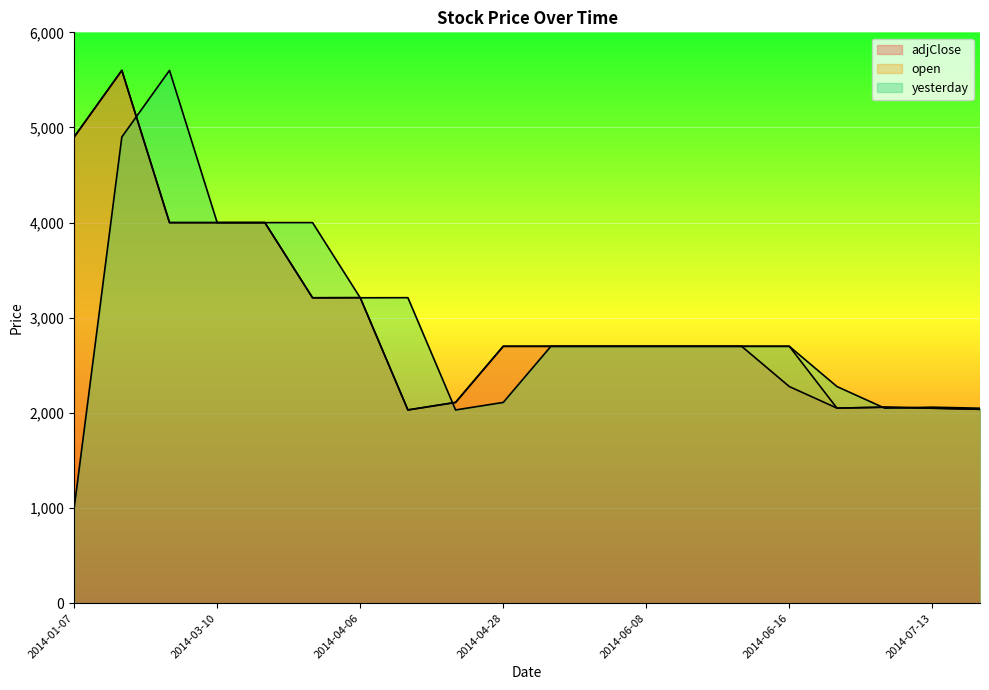

List the series in order of their peak value, lowest first.

adjClose, open, yesterday